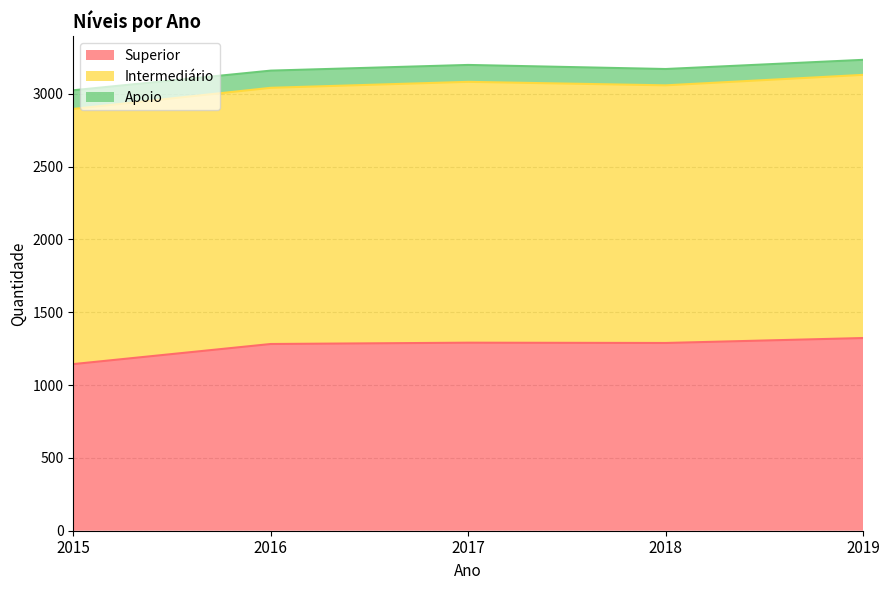

Does the chart have visible grid lines?

Yes